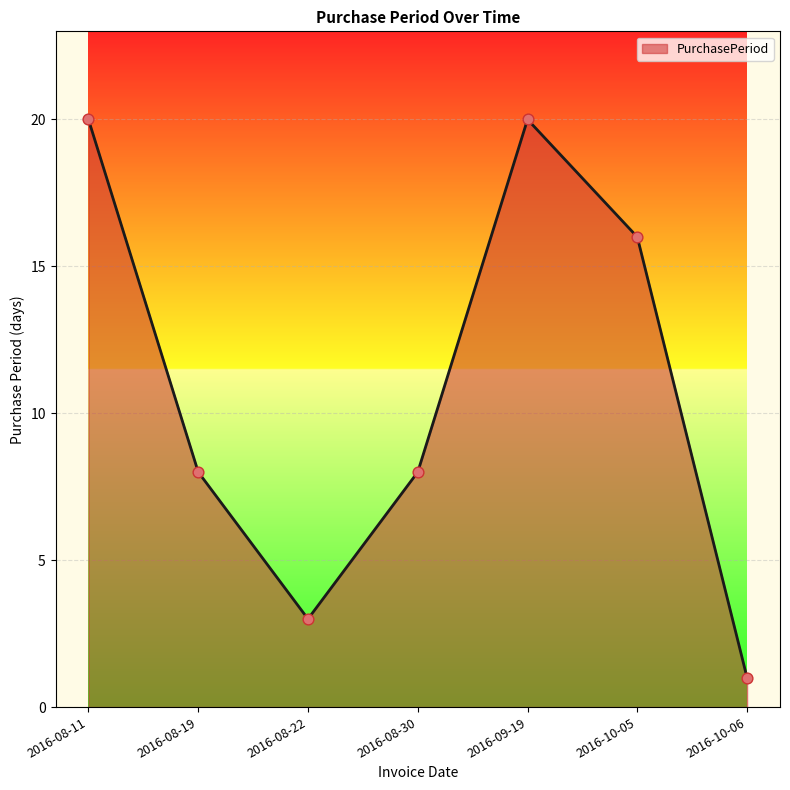

What is the ratio of the value at 2016-08-11 to the value at 2016-08-30?

2.5